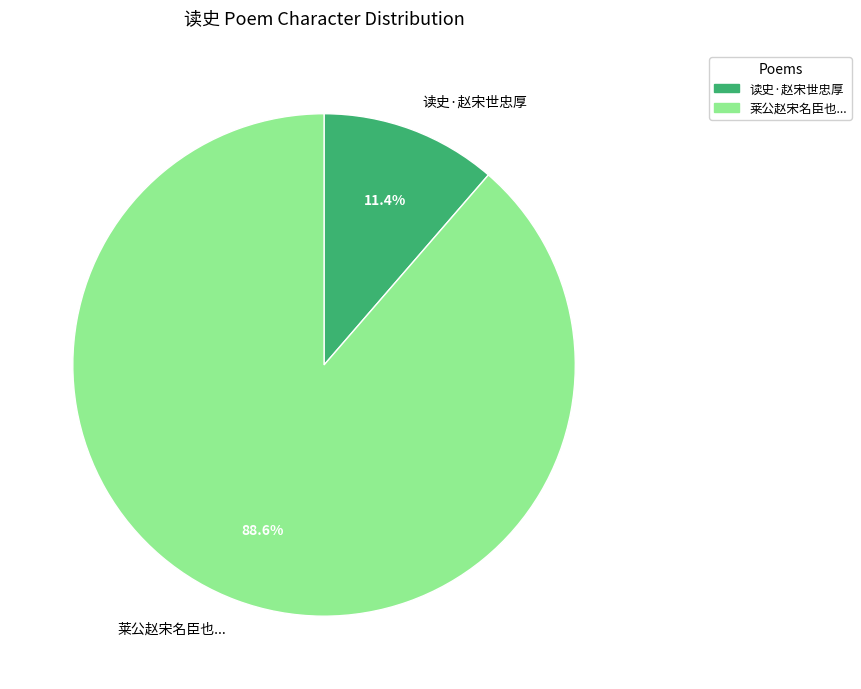

Which slice is the smallest?

读史·赵宋世忠厚